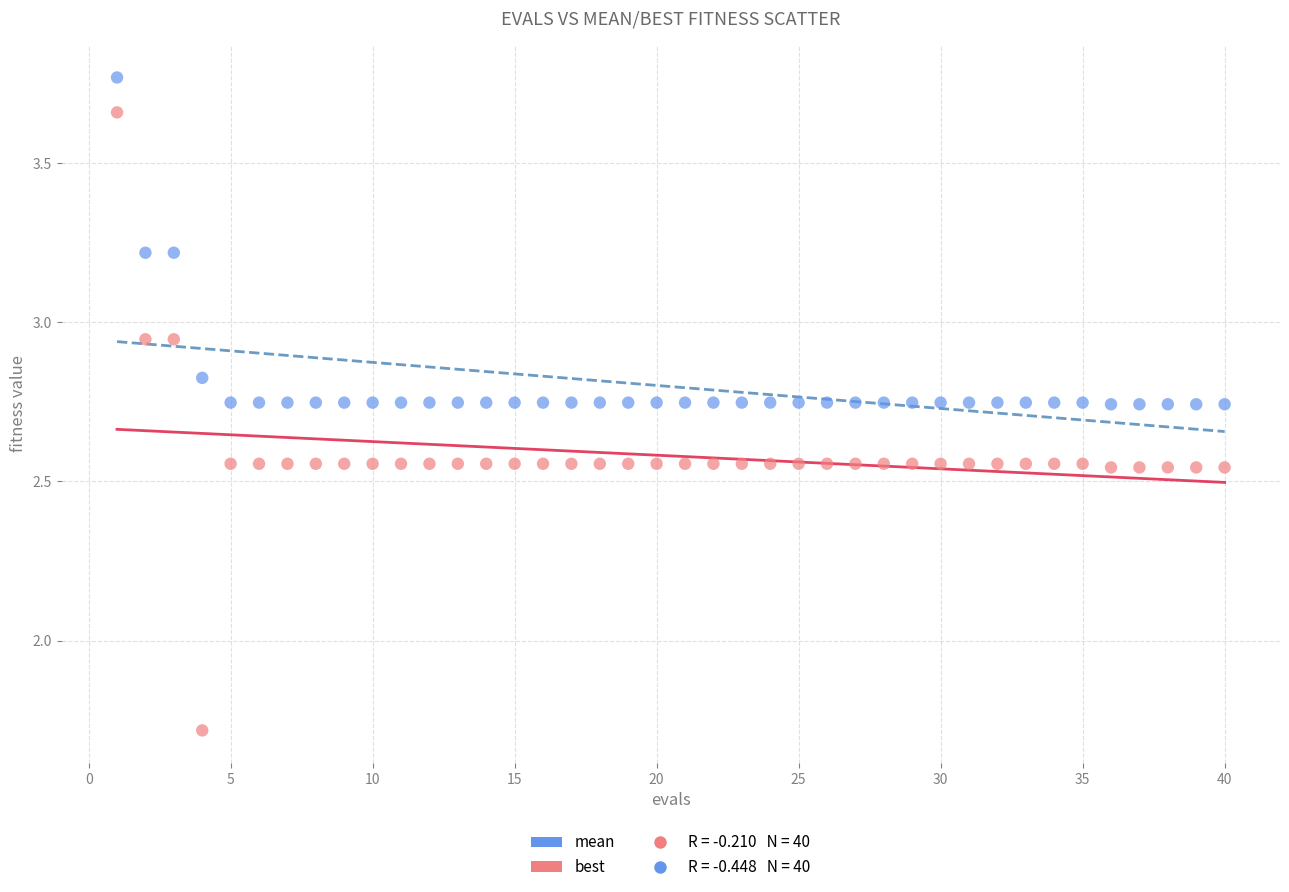

Which series has the largest Y range (max minus min)?

best